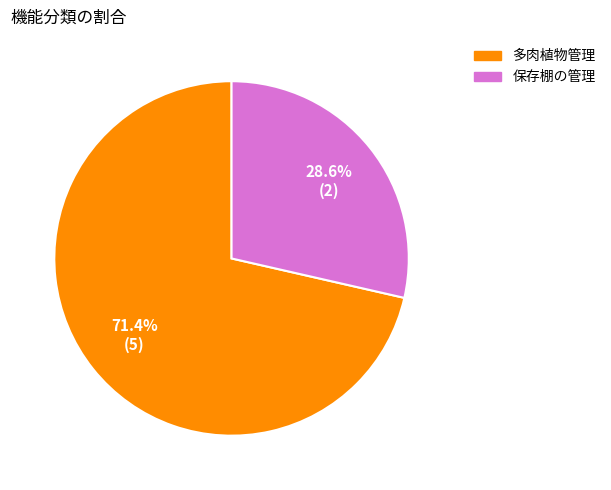

Is there any slice that represents more than half of the pie?

Yes